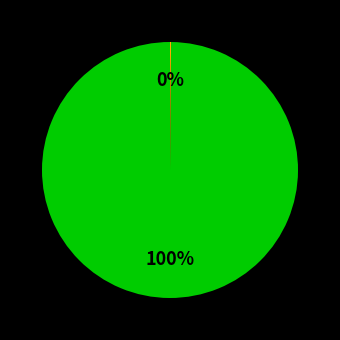

Is there any slice that represents more than half of the pie?

Yes